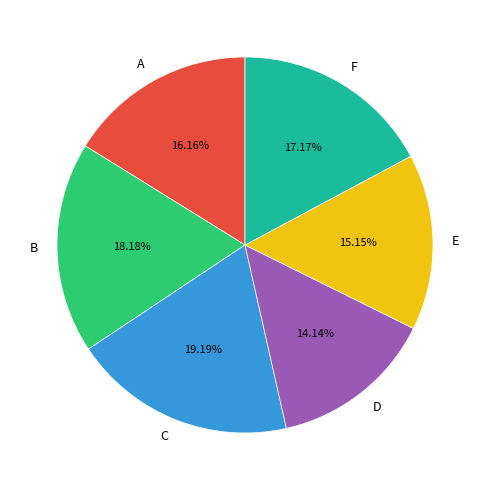

The F slice represents 17% of the pie. True or false?

True